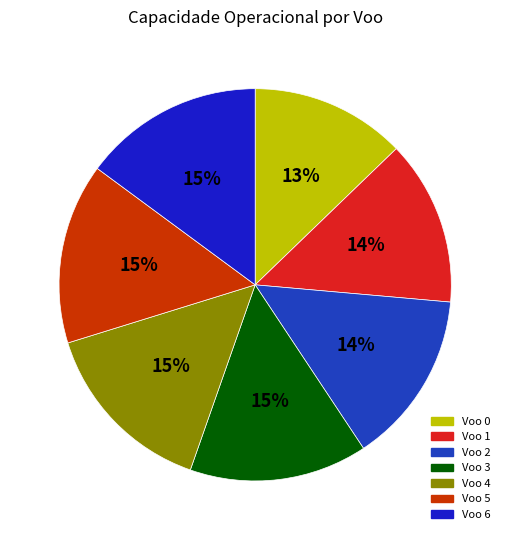

To the nearest percent, what percentage of the pie is Voo 4?

15%